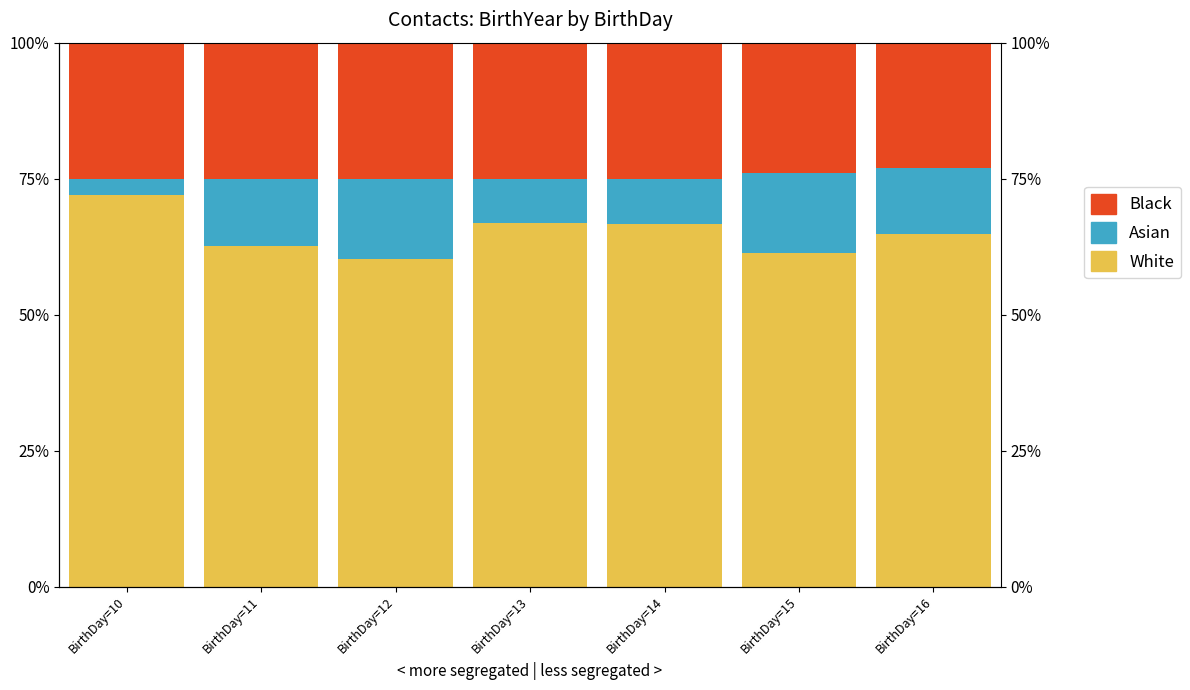

Is it true that White equals 99.1 at BirthDay=14?

False